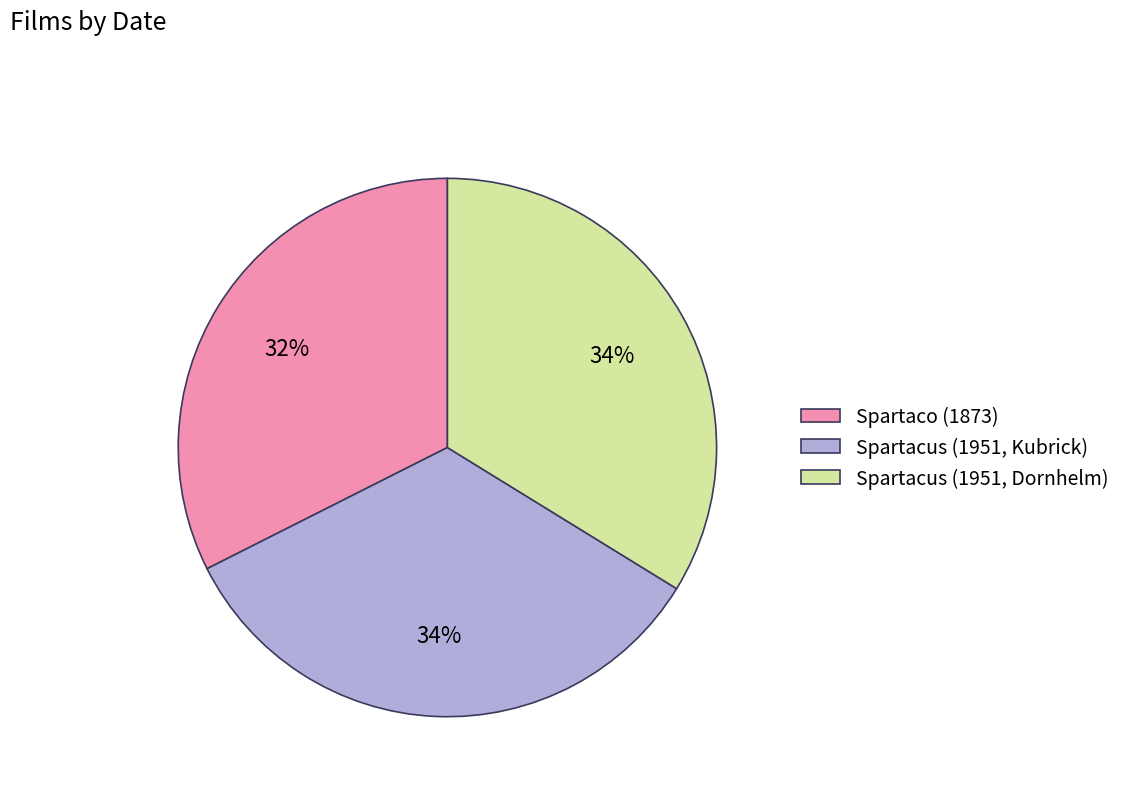

How many slices are in this pie chart?

3